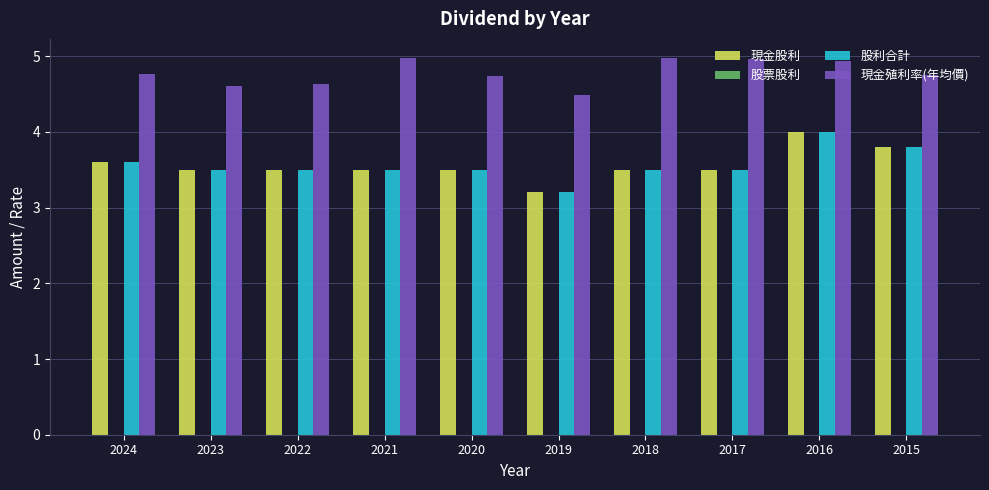

What is the highest value of the 股利合計 series?

4.0